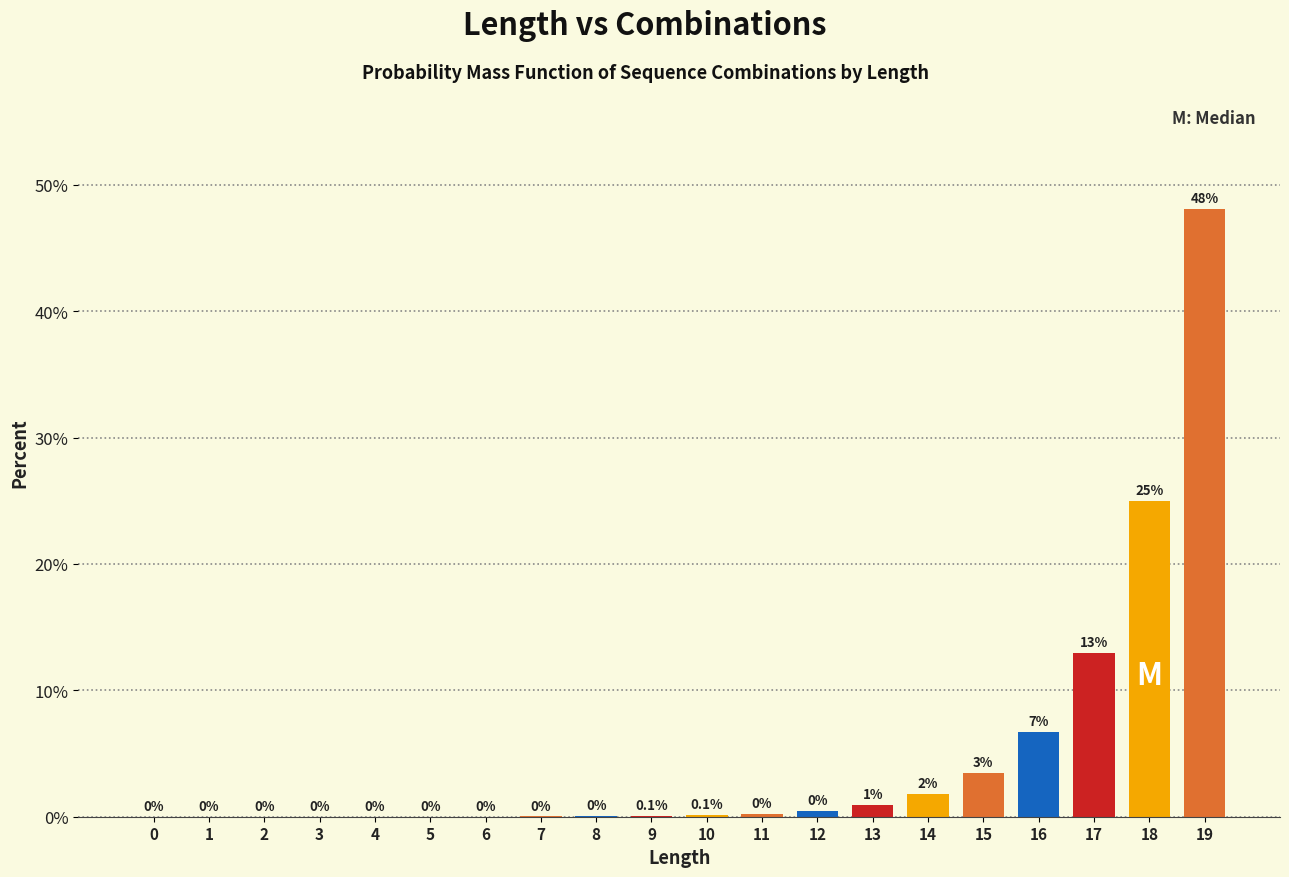

What is the greatest value displayed?

48.1